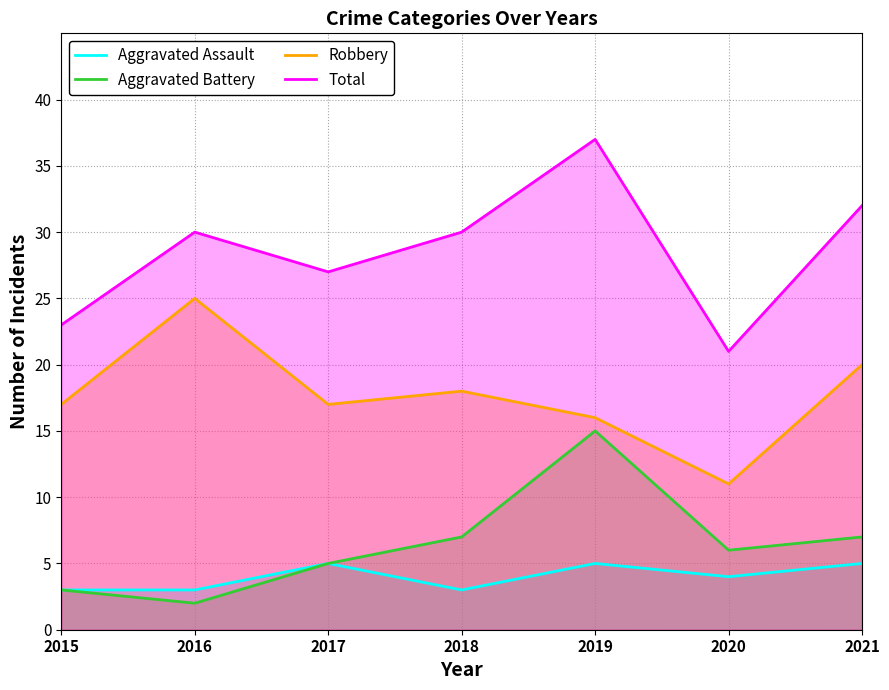

What is the value of the Aggravated Assault point at the 2nd from the left?

3